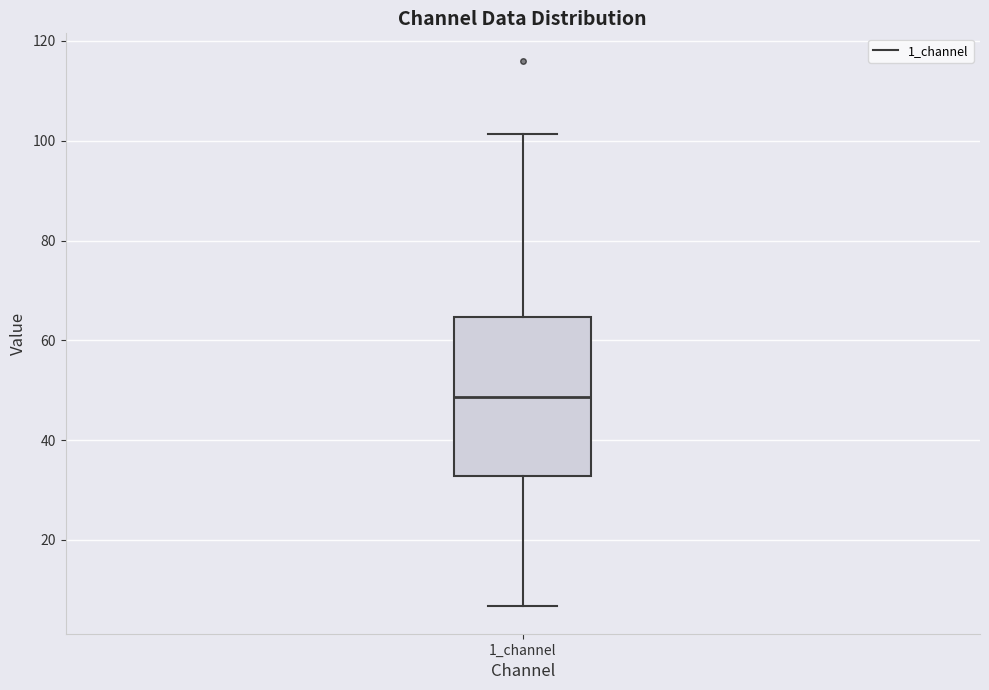

Read this box plot against the y-axis: the position of the median line, the range covered by the box, and the ends of both whiskers. The values are not printed on the chart, so give them approximately, as read against the axis.

median 48, box 32 to 64, whiskers 6 to 102